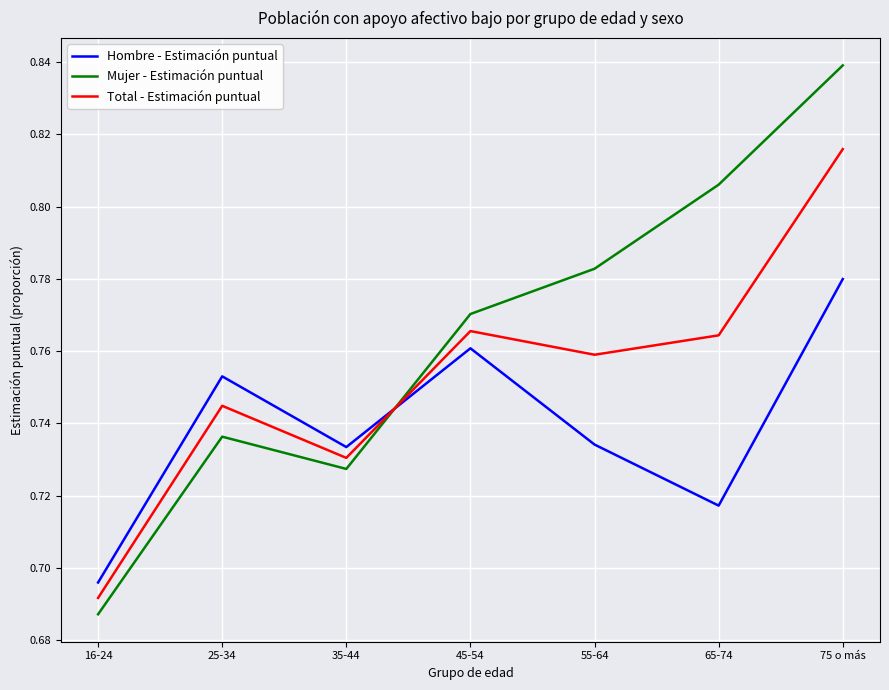

Does the chart display data point markers on the line(s)?

No